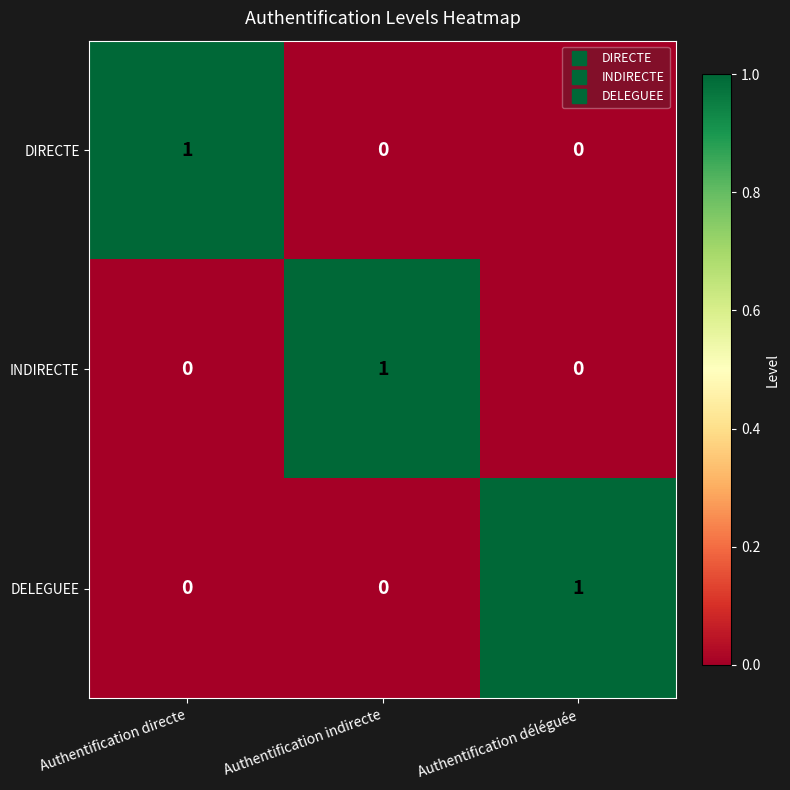

At how many categories does at least one series exceed 0?

3